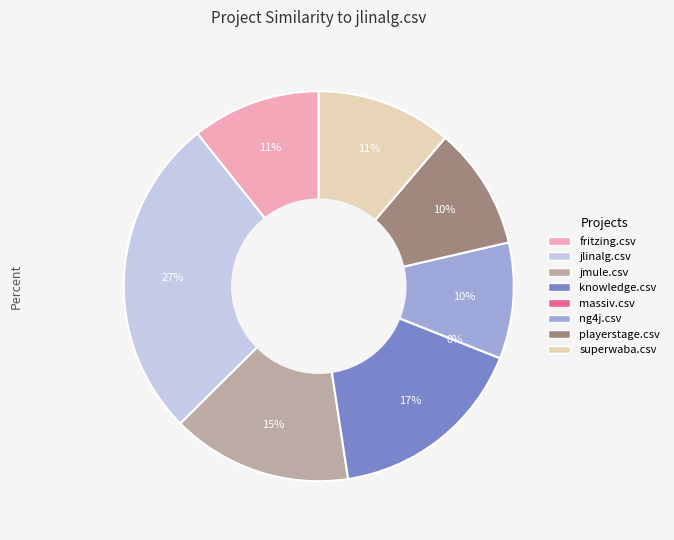

Does jmule.csv represent more than half of the total?

No